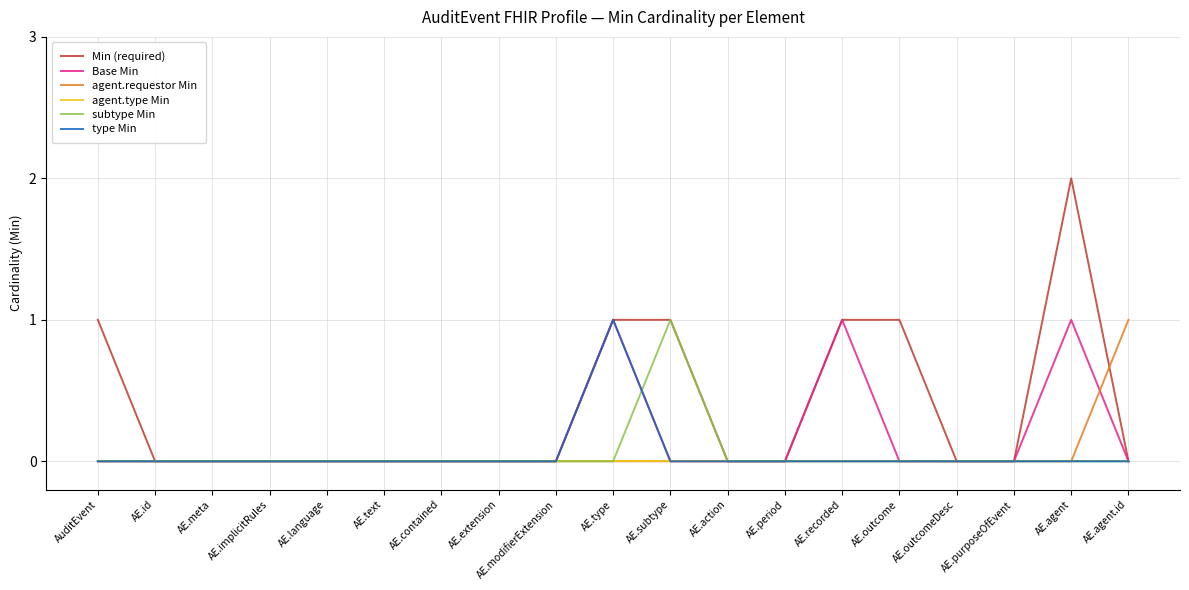

True or false: agent.type Min has a value of 0 at AE.agent.id.

True